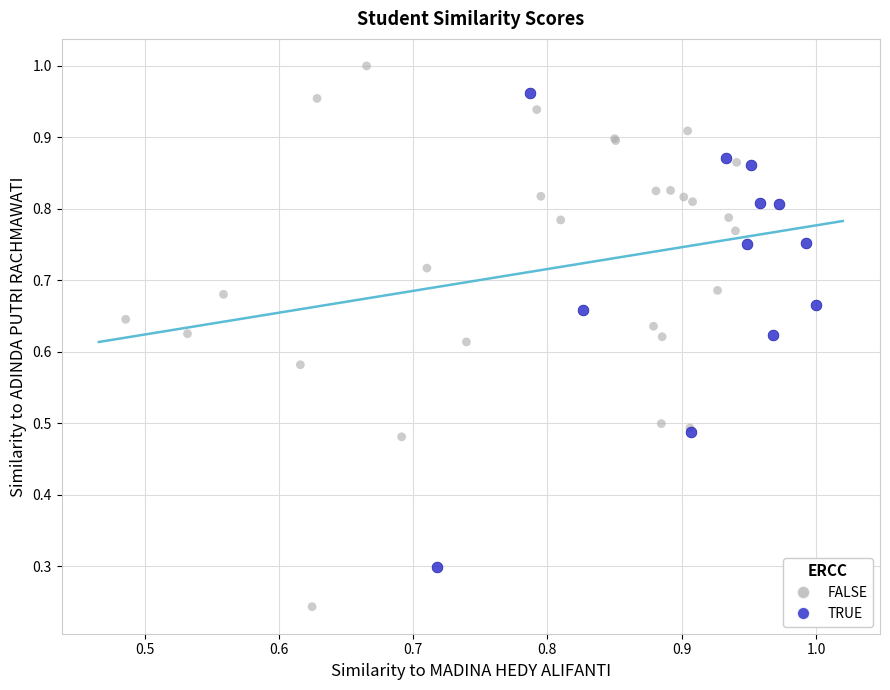

Which series has the largest Y range (max minus min)?

FALSE